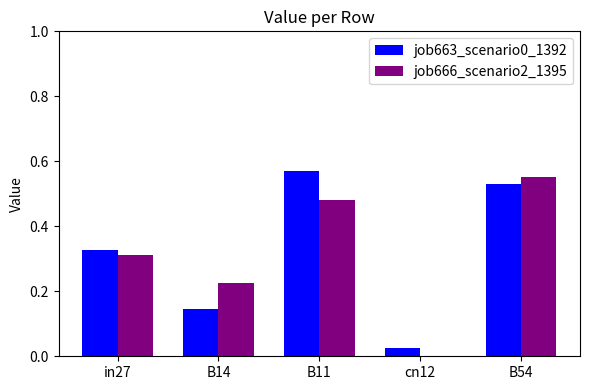

Which category has the highest value across all series?

B11